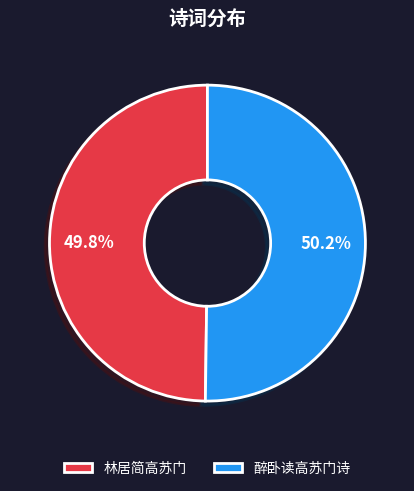

Is there any slice that represents more than half of the pie?

Yes